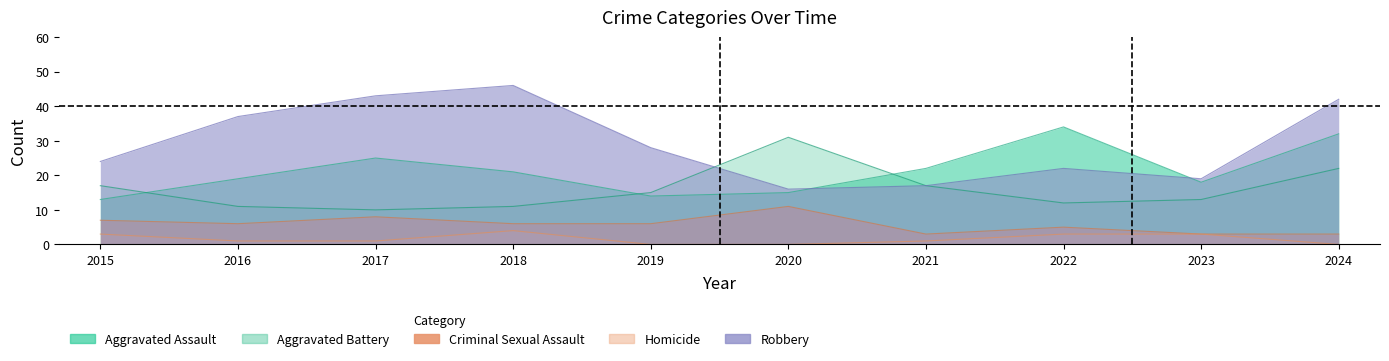

Does the chart display data point markers on the line(s)?

No